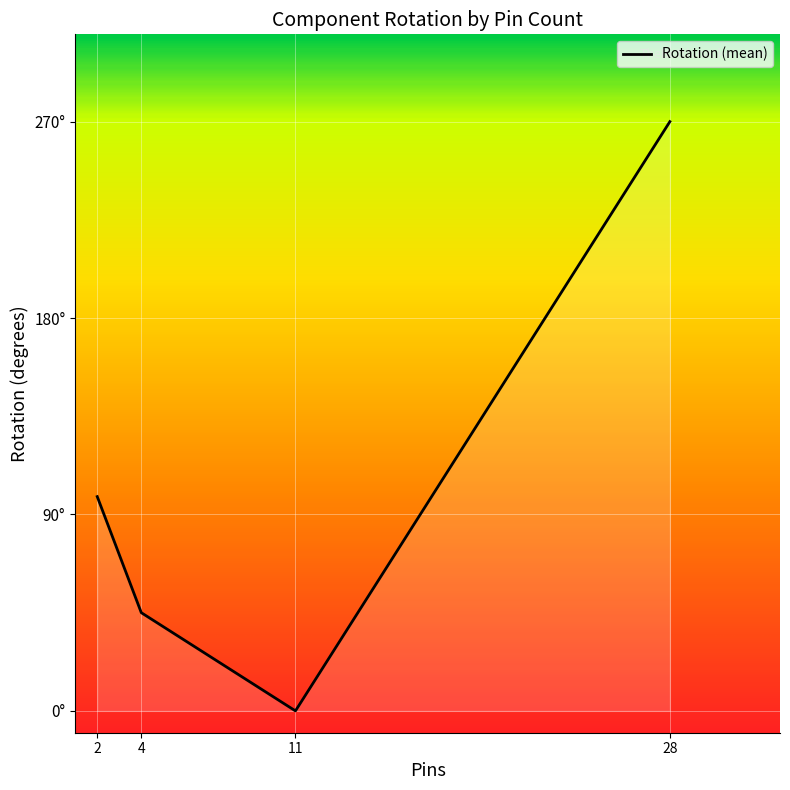

Does the chart display data point markers on the line(s)?

No